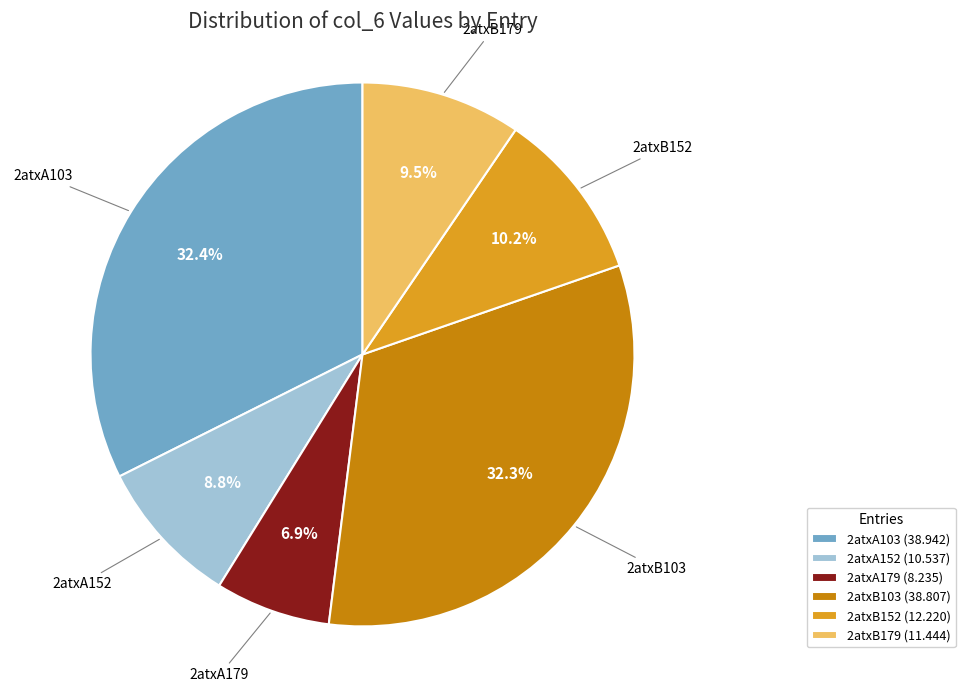

How many slices are in this pie chart?

6